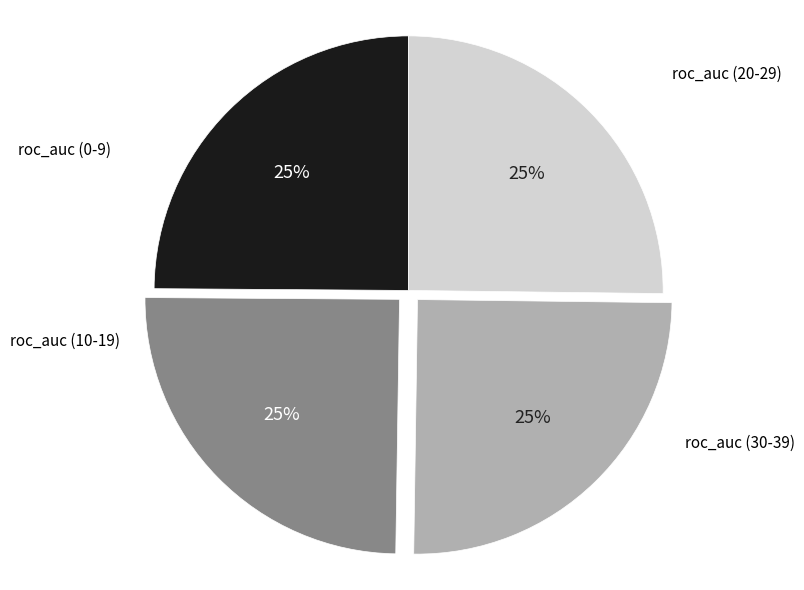

Is there any slice that represents more than half of the pie?

No